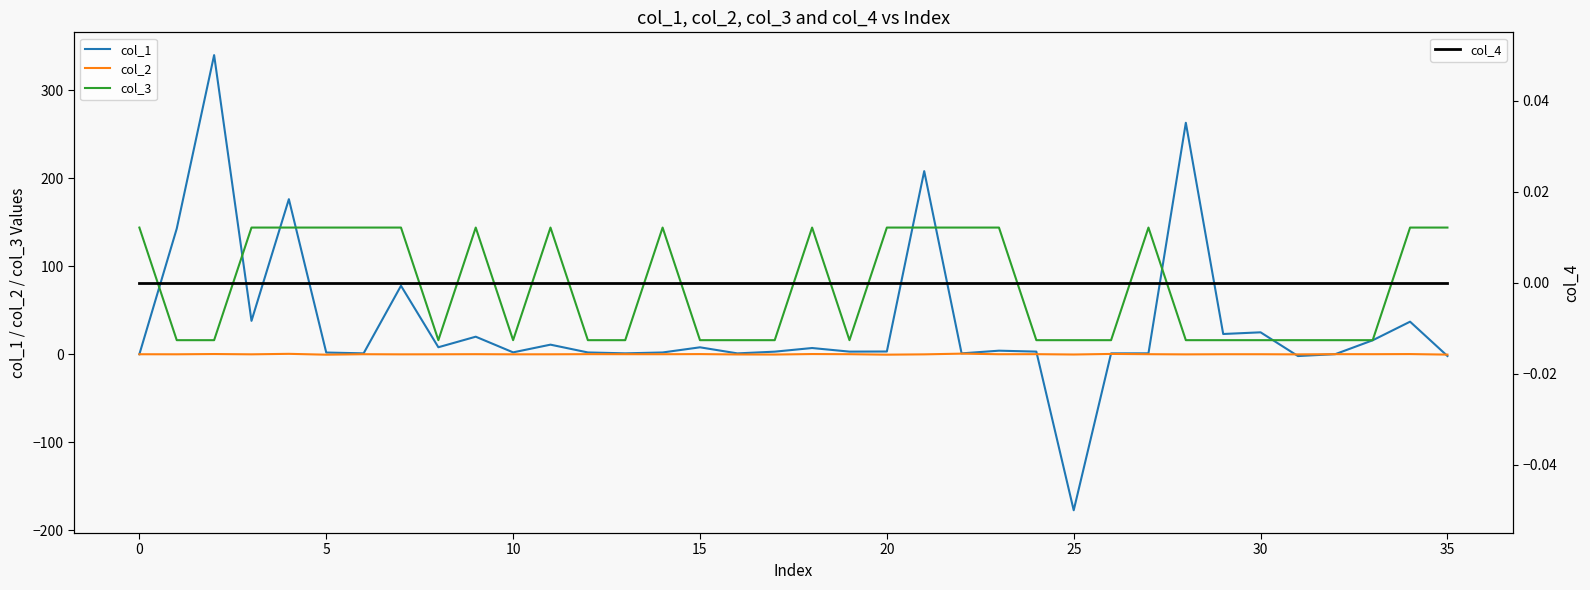

What is the minimum value for col_1?

-177.4